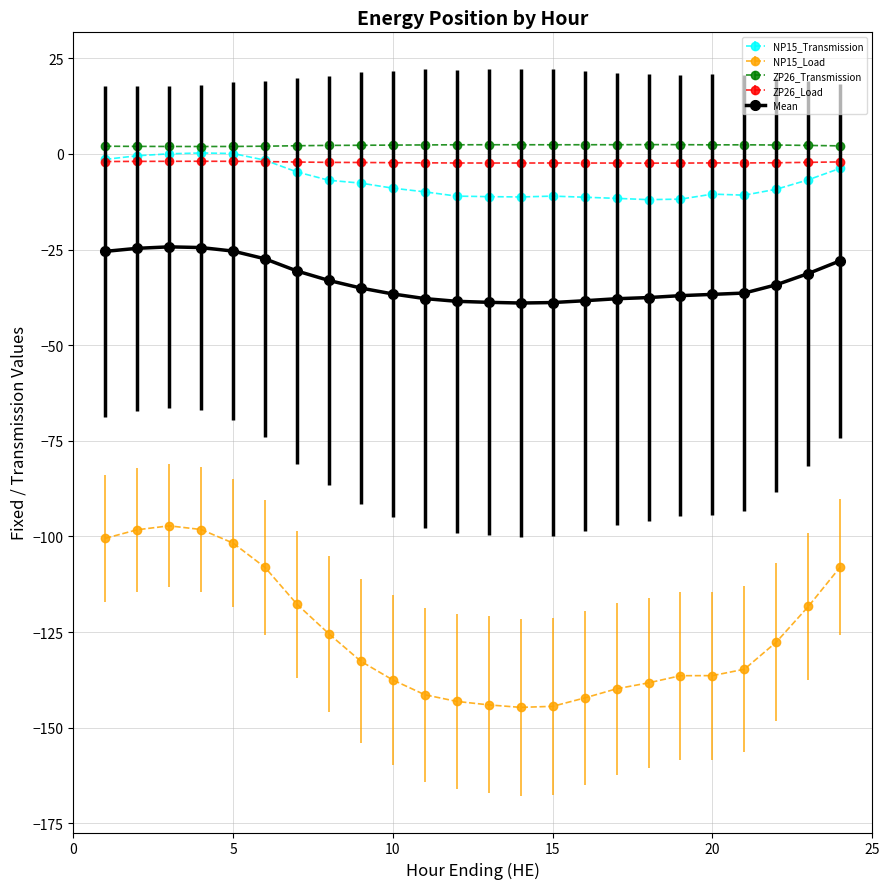

True or false: NP15_Load has more than 0 interior local peaks.

True